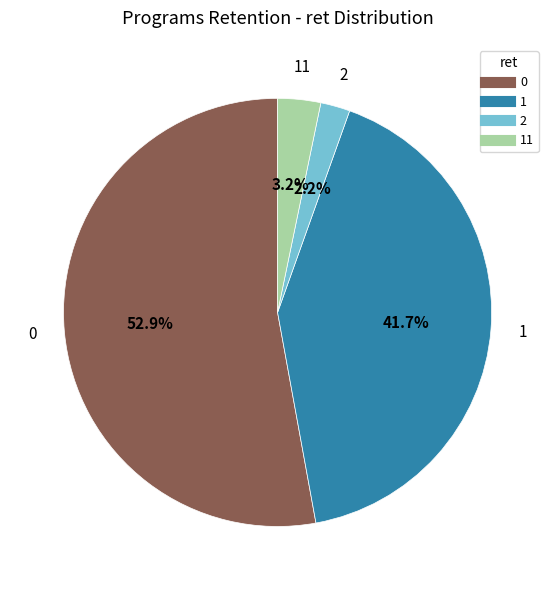

Is there any slice that represents more than half of the pie?

Yes